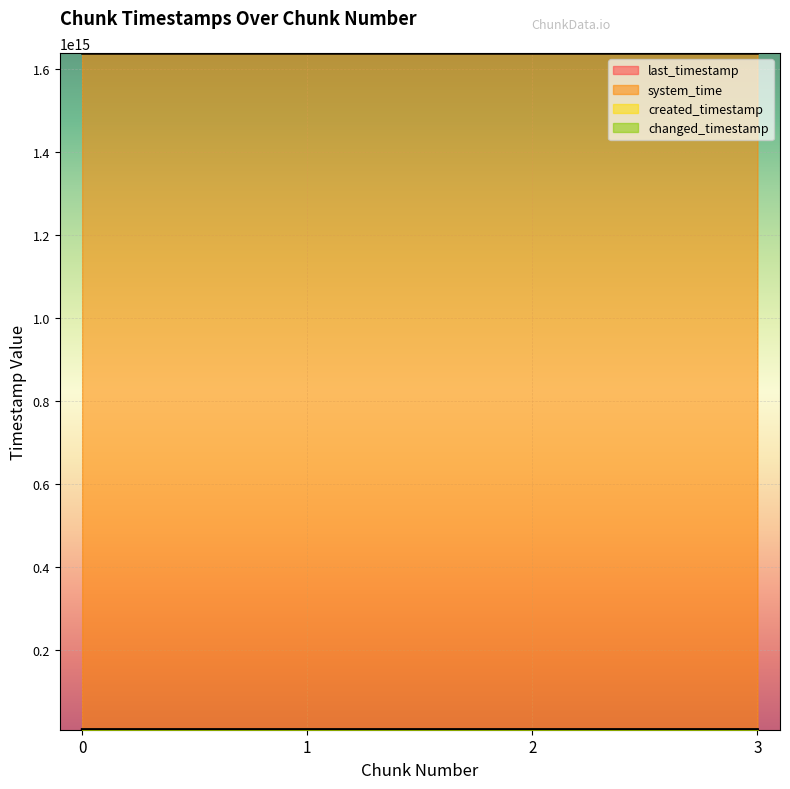

The value of system_time at 2 is 1638789653265359. True or false?

True